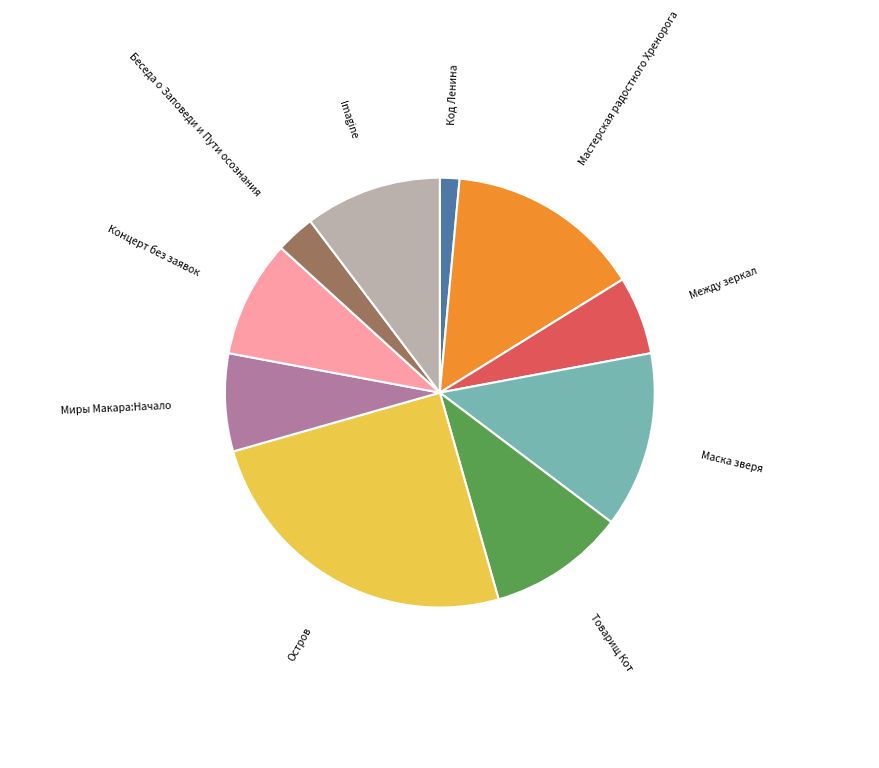

Is there any slice that represents more than half of the pie?

No